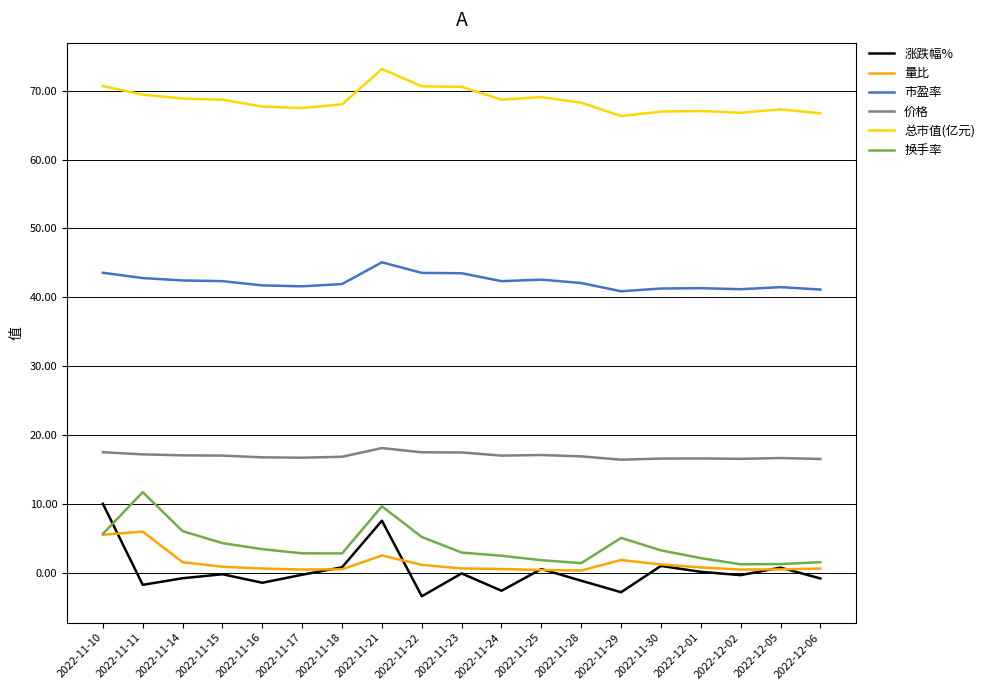

True or false: 市盈率 and 换手率 cross at least once.

False